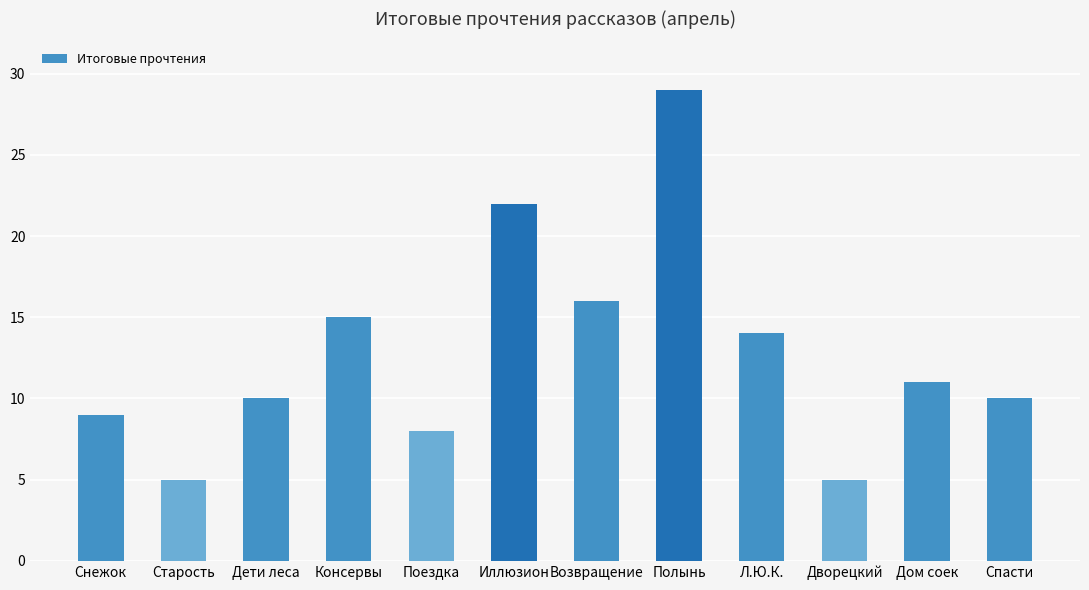

What is the greatest value displayed?

29